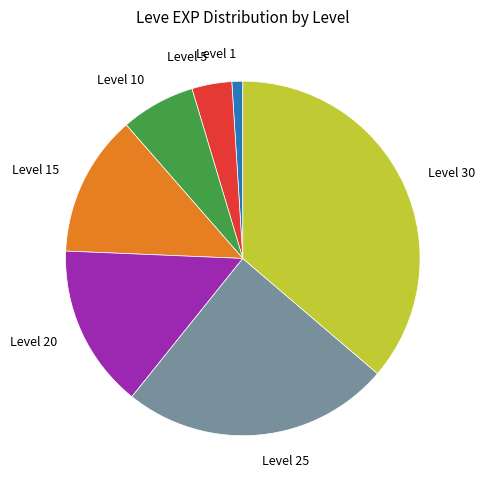

Do Level 10 and Level 15 together represent more than half of the pie?

No